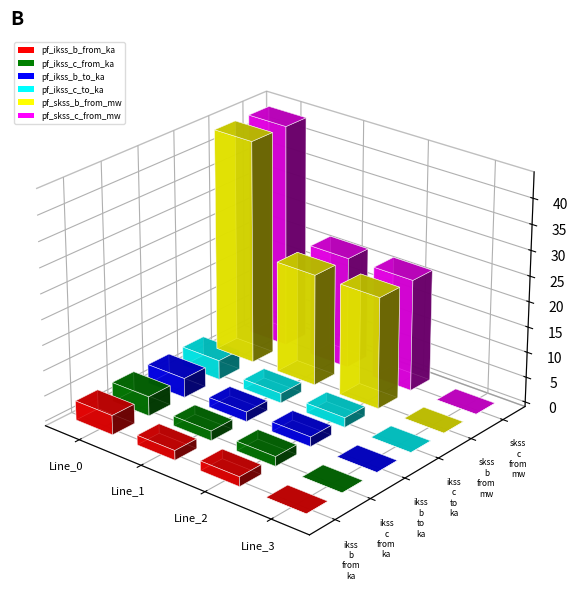

At which label does pf_ikss_b_from_ka first exceed 1?

Line_0